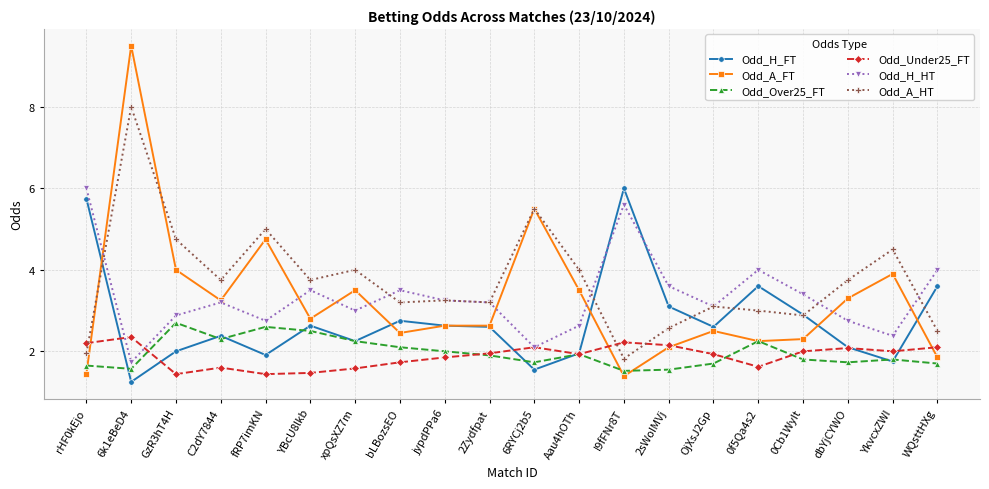

In Odd_Under25_FT, how many points are higher than both neighbors (excluding endpoints)?

5